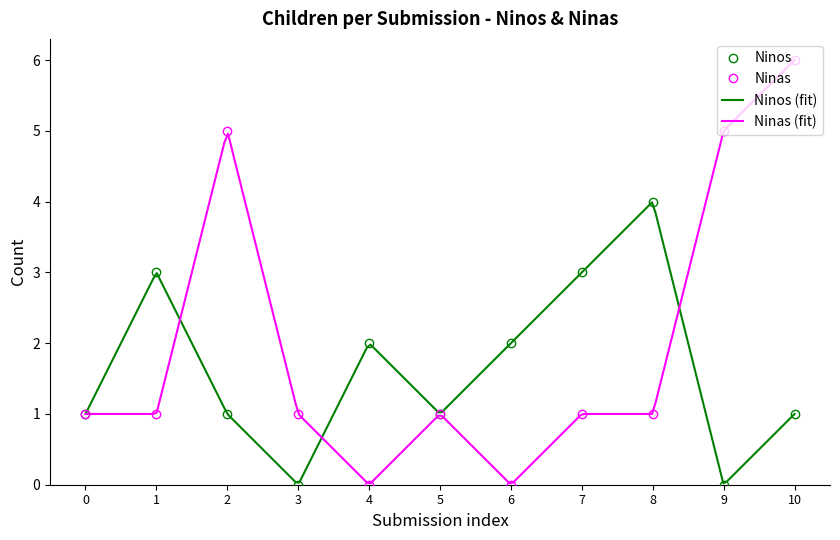

True or false: Ninas has more than 2 interior local peaks.

False